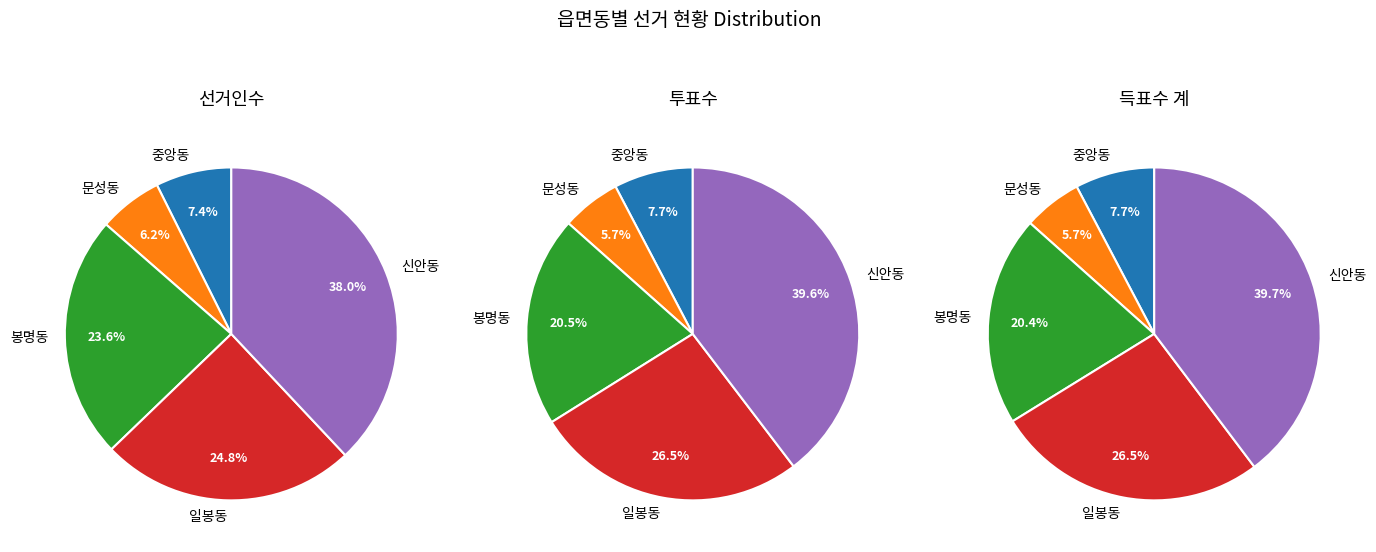

What is the smallest slice in the pie chart?

문성동